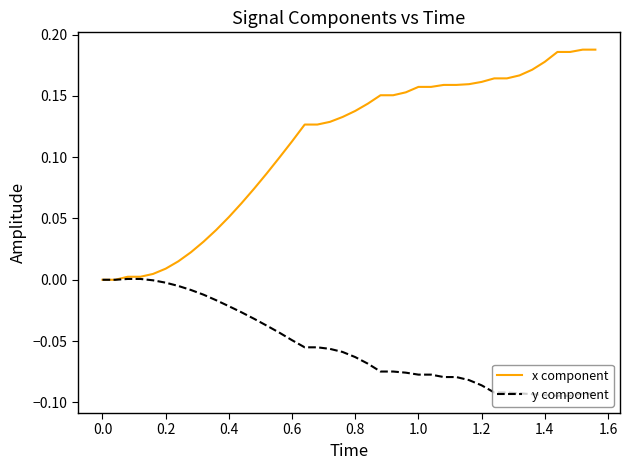

Which series has the widest spread of values?

x component